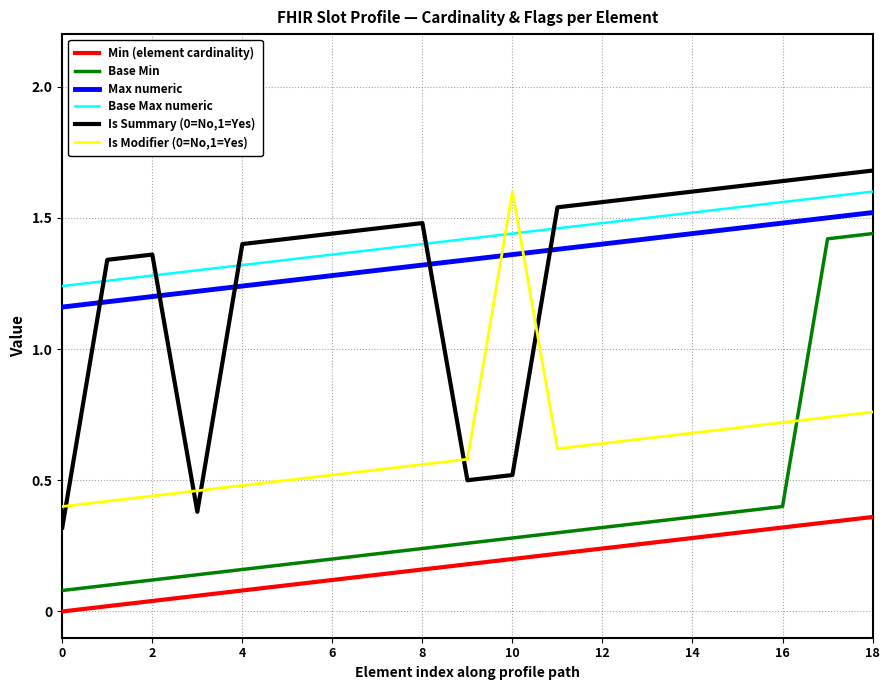

In Is Summary (0=No,1=Yes), how many points are higher than both neighbors (excluding endpoints)?

2